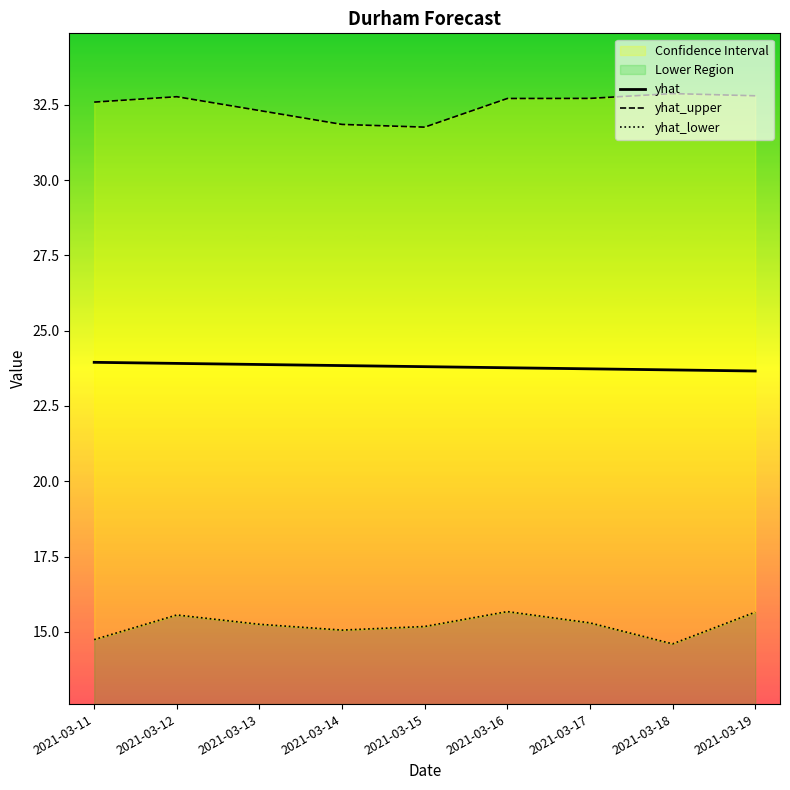

What is the difference between the second highest and second lowest values in the yhat_upper series?

1.0